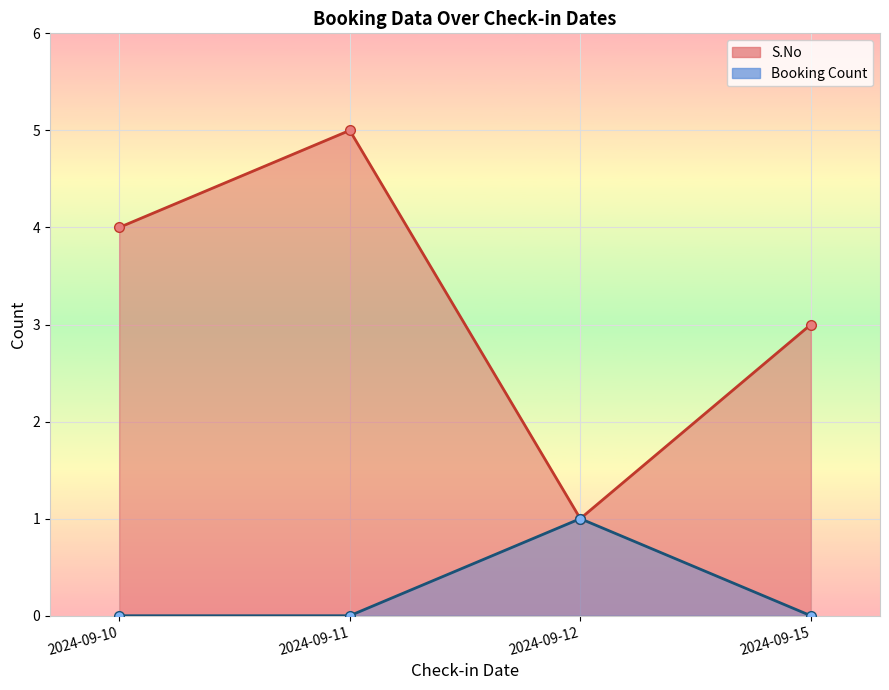

At which category is the sum across all series the highest?

2024-09-11